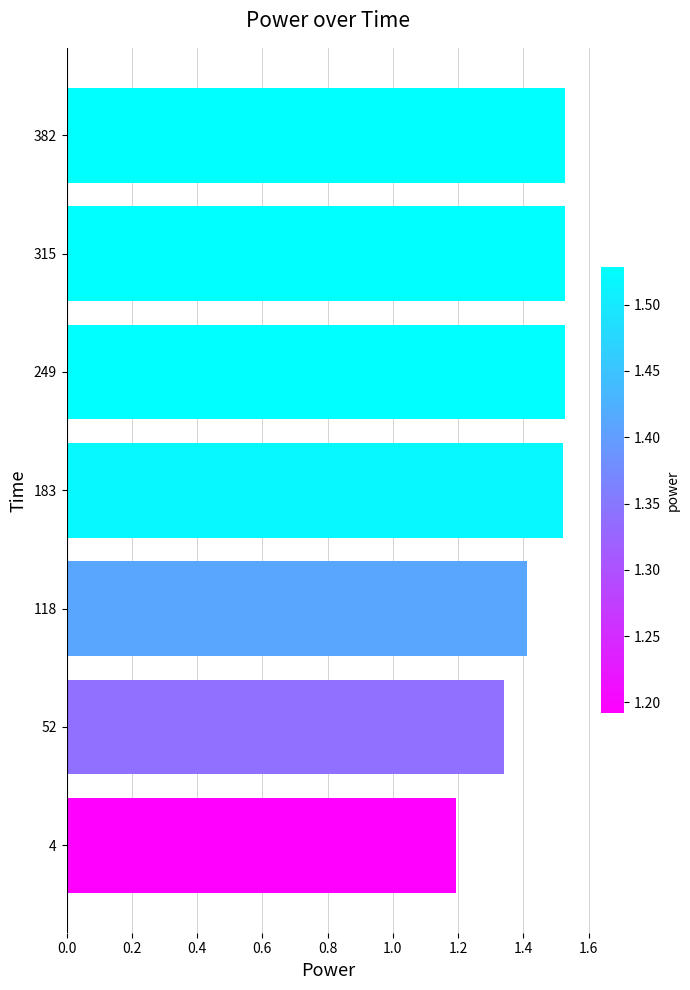

Is it true that the value at 183 is 2.4?

False